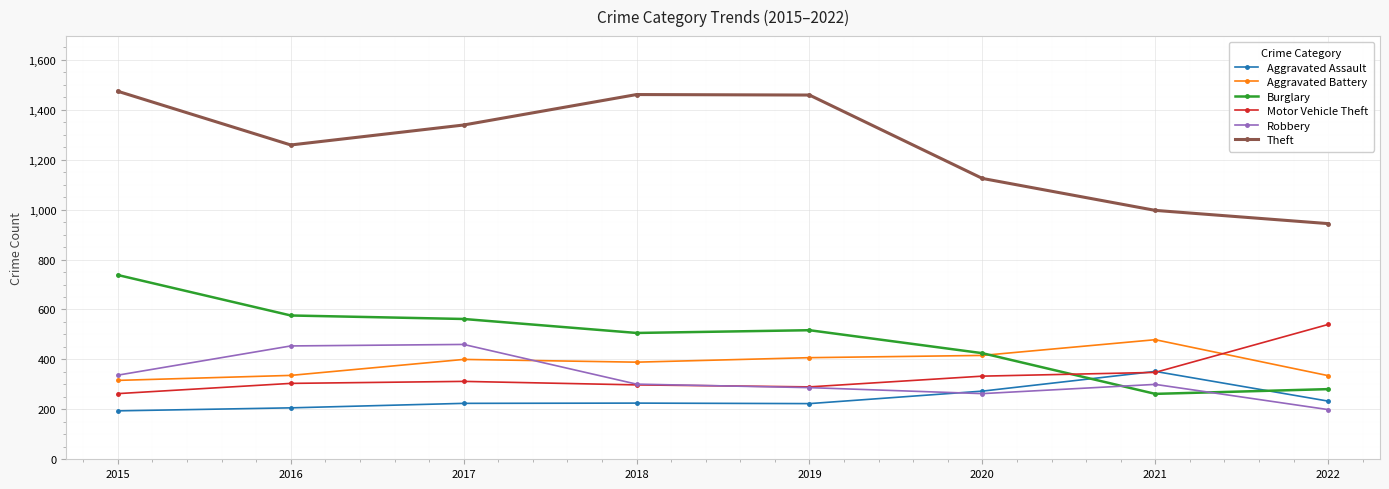

Where is the first local minimum for Robbery?

2020